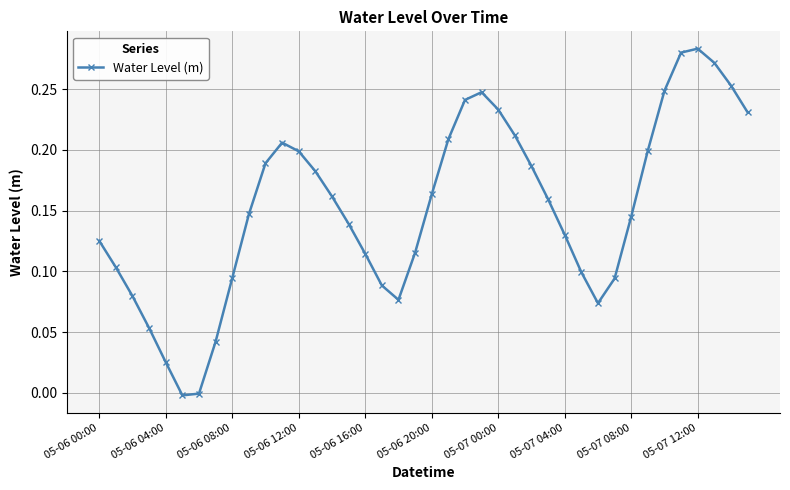

How many points are higher than both their immediate neighbors (excluding endpoints)?

3